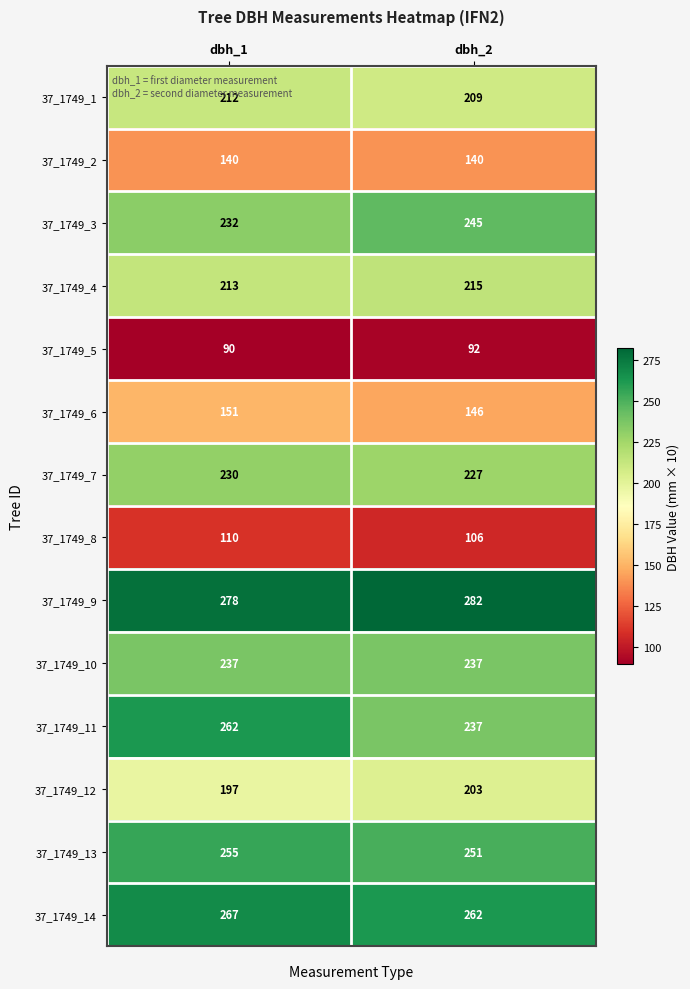

What is the spread (max minus min) of values at dbh_2?

190